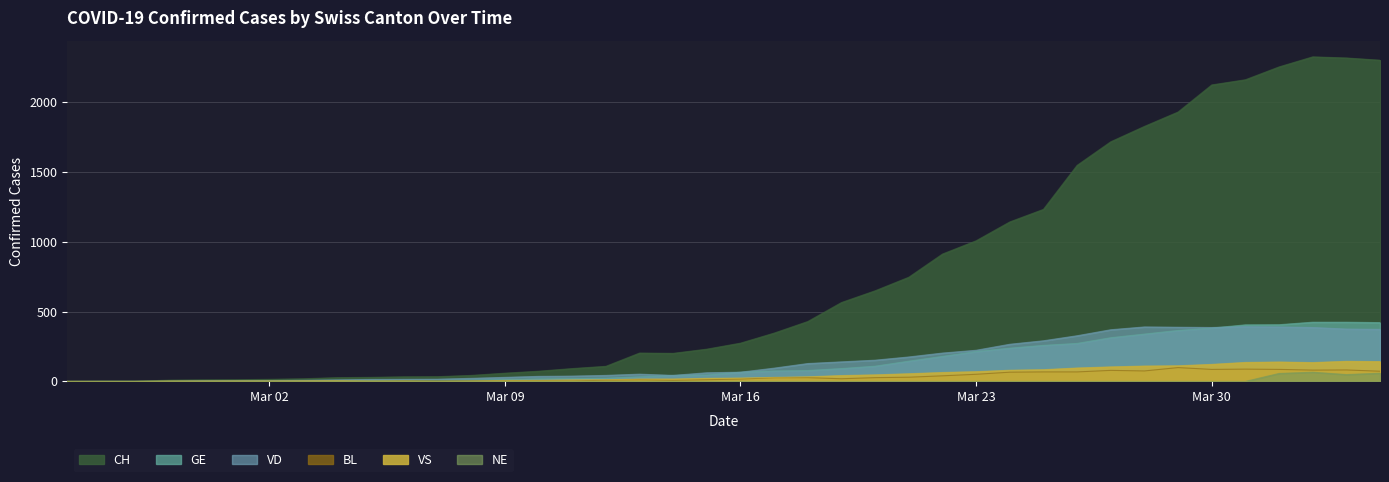

Rank the categories by BL value from highest to lowest.

2020-03-29, 2020-03-31, 2020-03-30, 2020-04-01, 2020-04-03, 2020-04-02, 2020-03-27, 2020-03-28, 2020-04-04, 2020-03-25, 2020-03-26, 2020-03-24, 2020-03-23, 2020-03-22, 2020-03-21, 2020-03-18, 2020-03-20, 2020-03-17, 2020-03-19, 2020-03-16, 2020-03-13, 2020-03-15, 2020-03-12, 2020-03-14, 2020-03-10, 2020-03-06, 2020-03-07, 2020-03-08, 2020-03-09, 2020-03-11, 2020-02-29, 2020-03-01, 2020-03-02, 2020-03-03, 2020-03-04, 2020-03-05, 2020-02-25, 2020-02-26, 2020-02-27, 2020-02-28